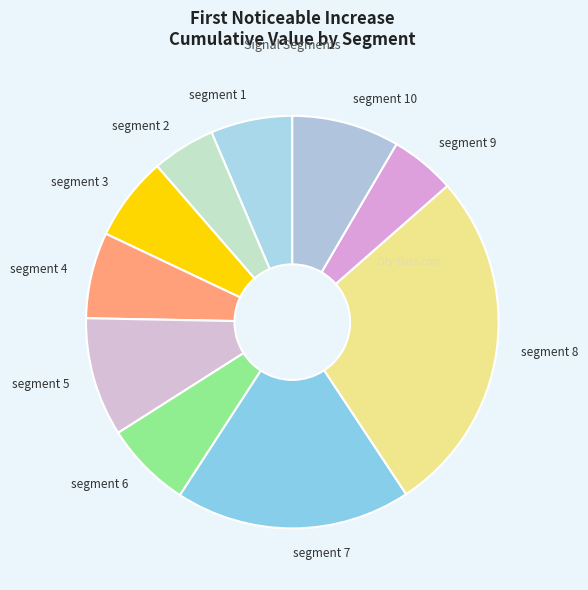

Is it true that segment 7 is 26% of the pie?

False